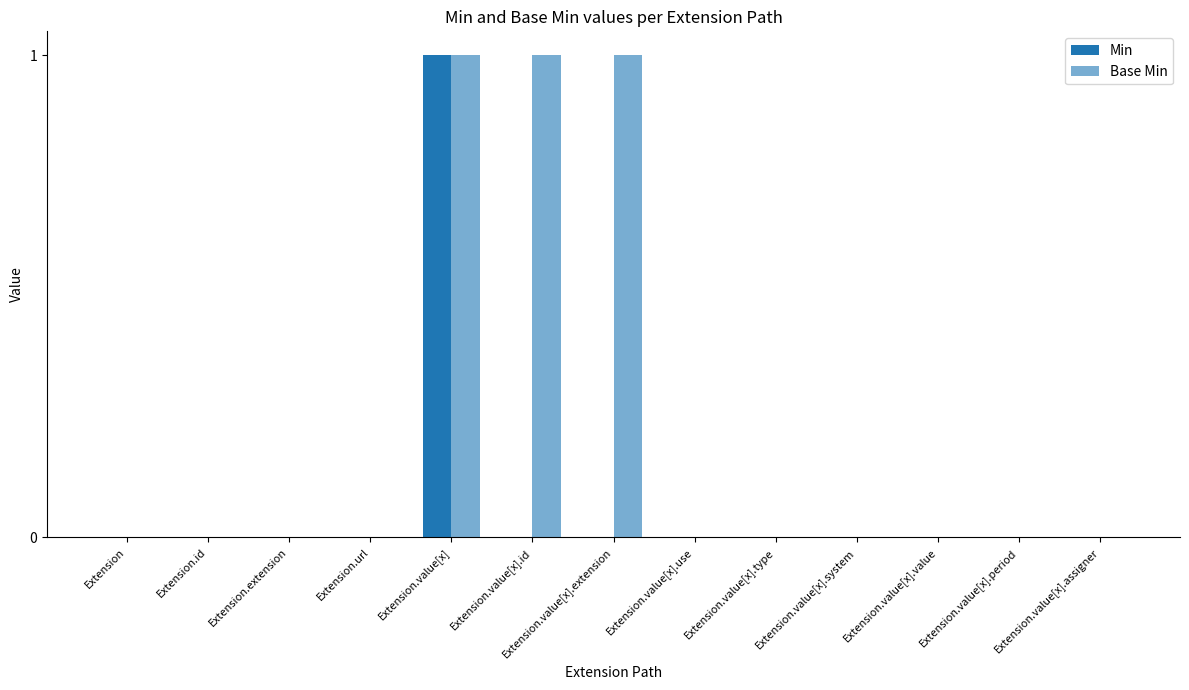

What position from the left is Extension.value[x].period?

12